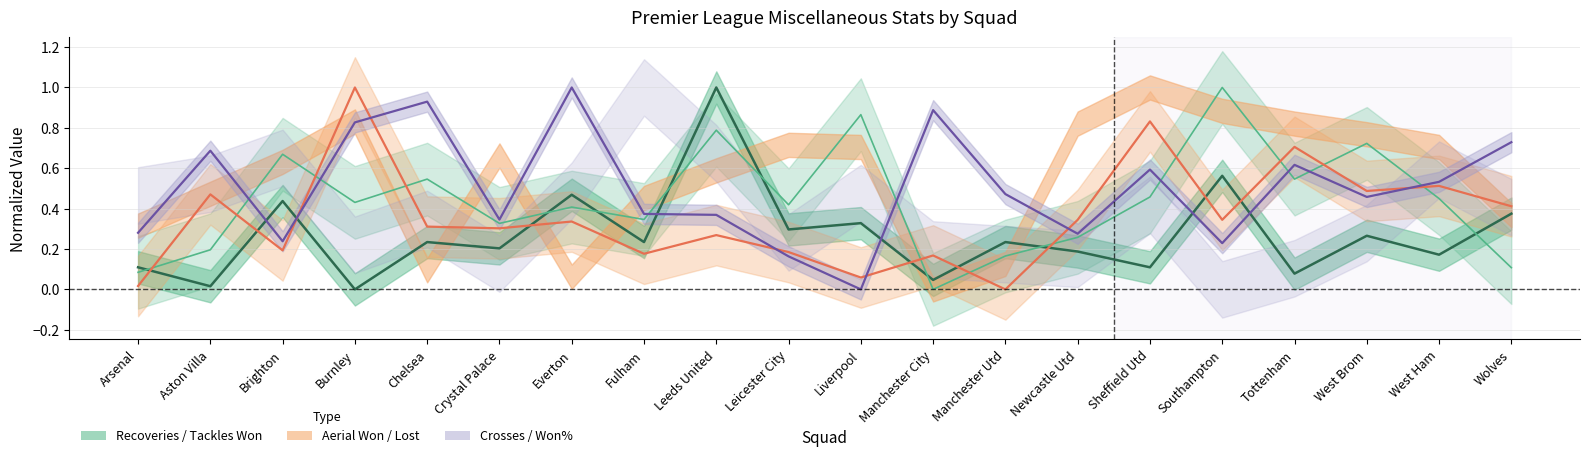

Rank the categories by Tackles Won value from highest to lowest.

Leeds United, Southampton, Everton, Brighton, Wolves, Liverpool, Leicester City, West Brom, Chelsea, Fulham, Manchester Utd, Crystal Palace, Newcastle Utd, West Ham, Arsenal, Sheffield Utd, Tottenham, Manchester City, Aston Villa, Burnley